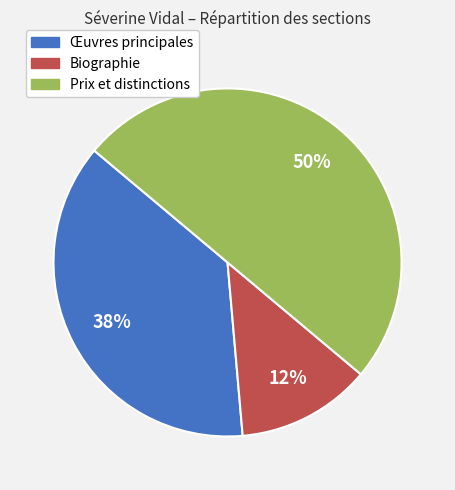

The Prix et distinctions slice represents 50% of the pie. True or false?

True